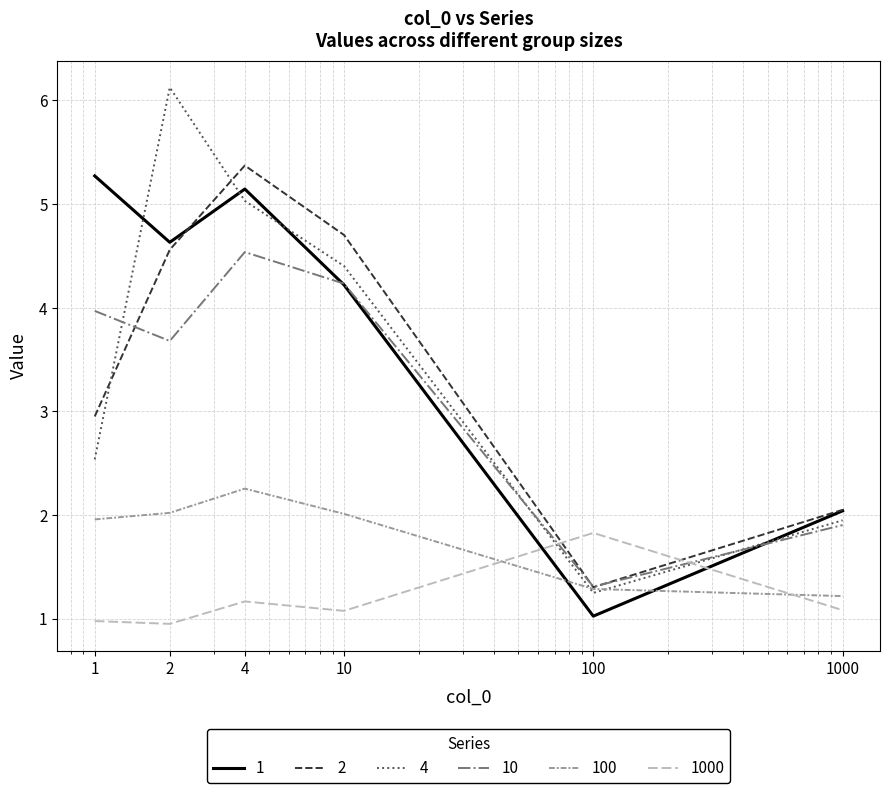

What is the smallest value displayed?

0.9